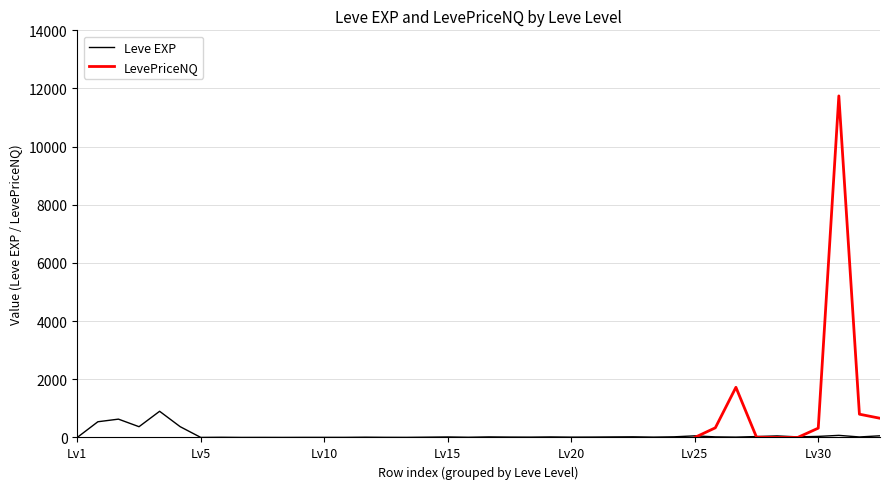

What is the value of the 33rd point from the left?

55